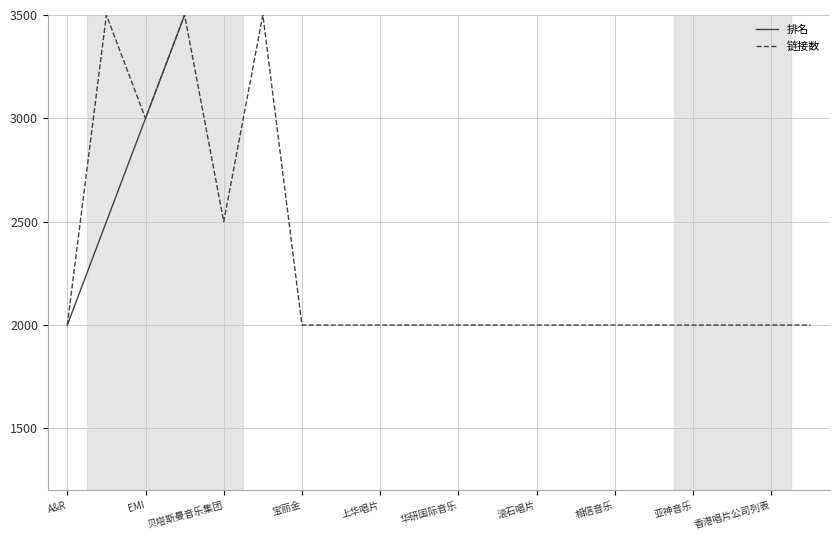

The 链接数 series shows 816 at 宝丽金. True or false?

False